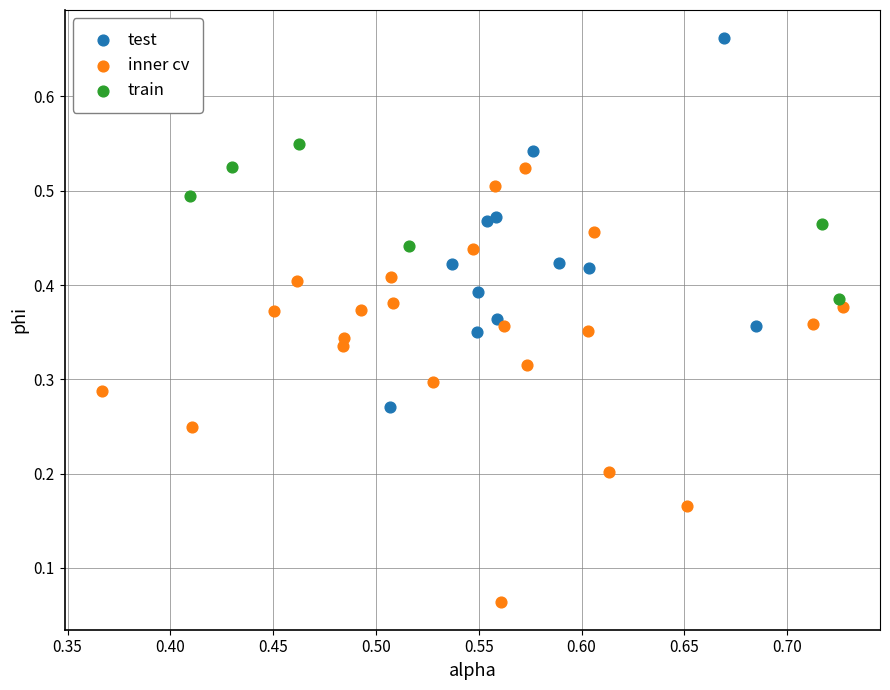

Which series contains the highest Y value?

test